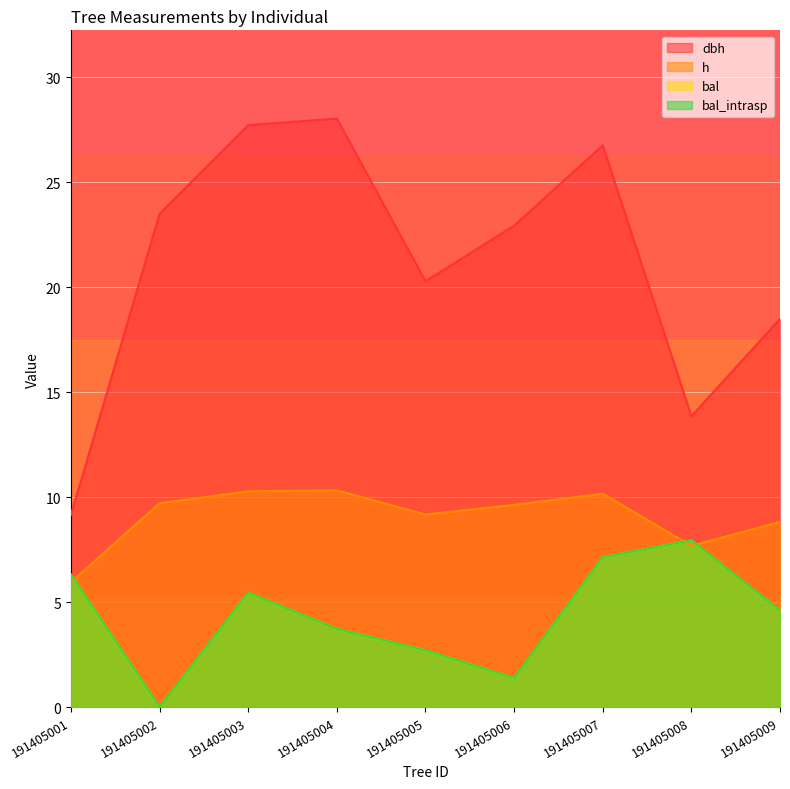

Reading left to right, transcribe all the data shown in this chart.

dbh: 191405001=9.2	191405002=23.5	191405003=27.7	191405004=28.0	191405005=20.3	191405006=22.9	191405007=26.8	191405008=13.8	191405009=18.5
h: 191405001=6.0	191405002=9.7	191405003=10.3	191405004=10.3	191405005=9.2	191405006=9.6	191405007=10.2	191405008=7.7	191405009=8.8
bal: 191405001=6.3	191405002=0.0	191405003=5.5	191405004=3.7	191405005=2.7	191405006=1.4	191405007=7.1	191405008=7.9	191405009=4.6
bal_intrasp: 191405001=6.3	191405002=0.0	191405003=5.5	191405004=3.7	191405005=2.7	191405006=1.4	191405007=7.1	191405008=7.9	191405009=4.6